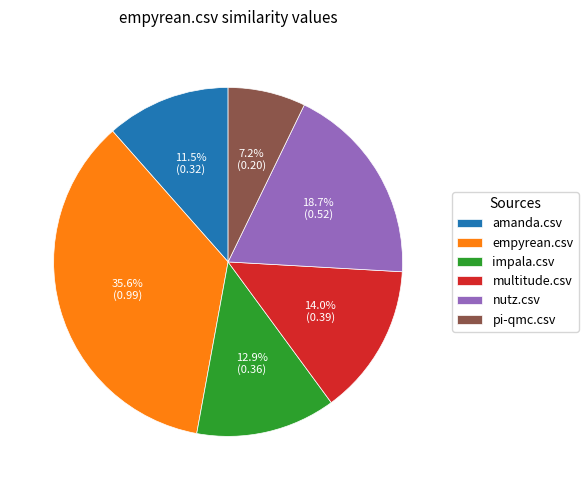

Rank the categories by value from highest to lowest.

empyrean.csv, nutz.csv, multitude.csv, impala.csv, amanda.csv, pi-qmc.csv